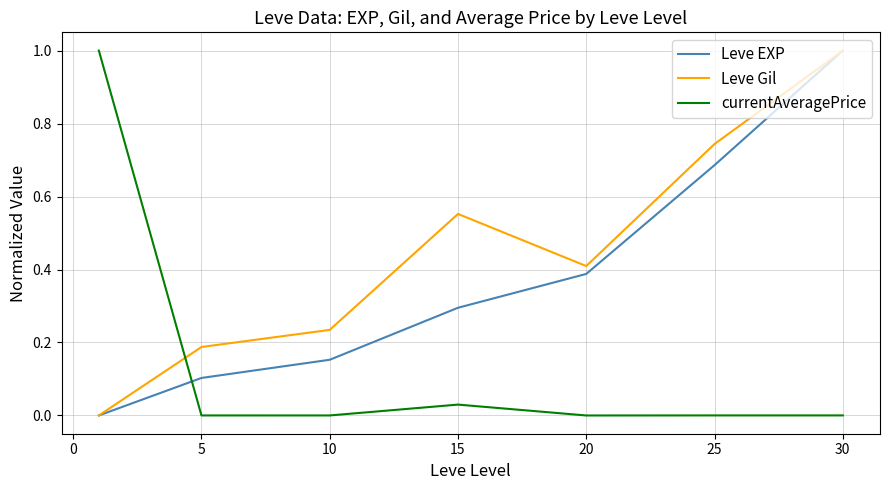

True or false: currentAveragePrice and Leve EXP cross at least once.

True